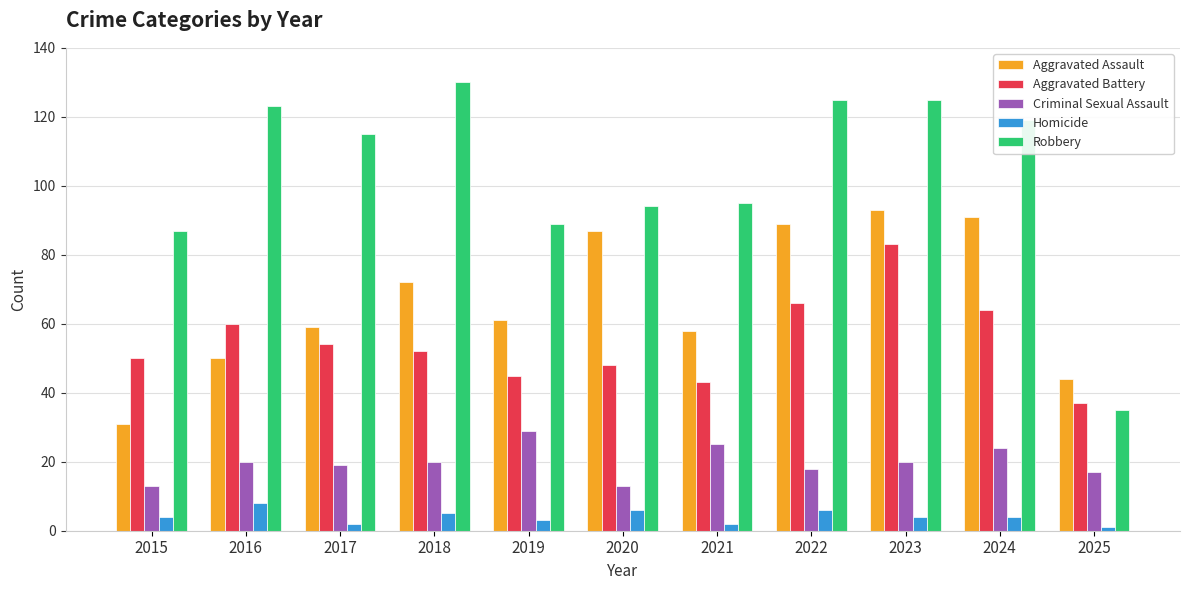

What is the sum of the Aggravated Assault values at 2020 and 2021?

145